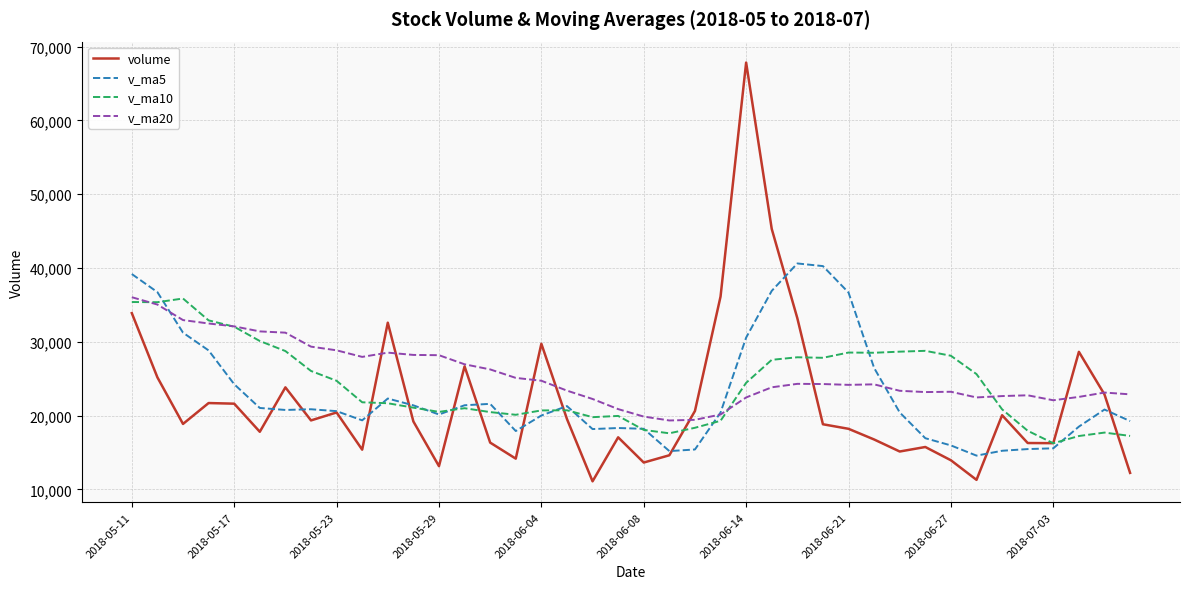

What is the minimum value shown in the chart?

11095.0